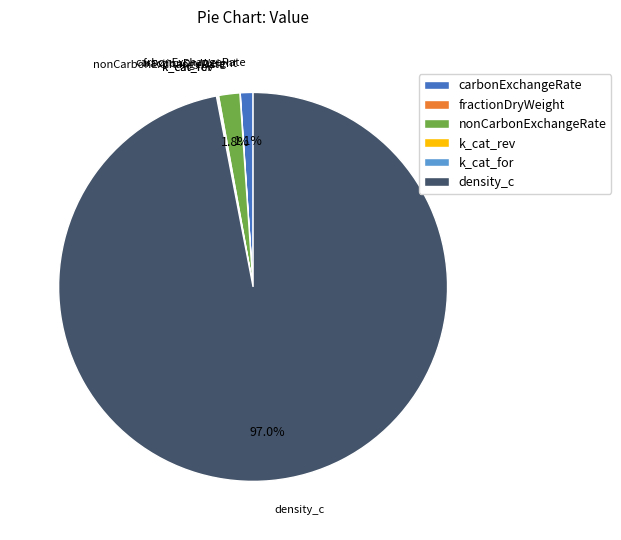

What percentage do nonCarbonExchangeRate and density_c together represent?

98.7%